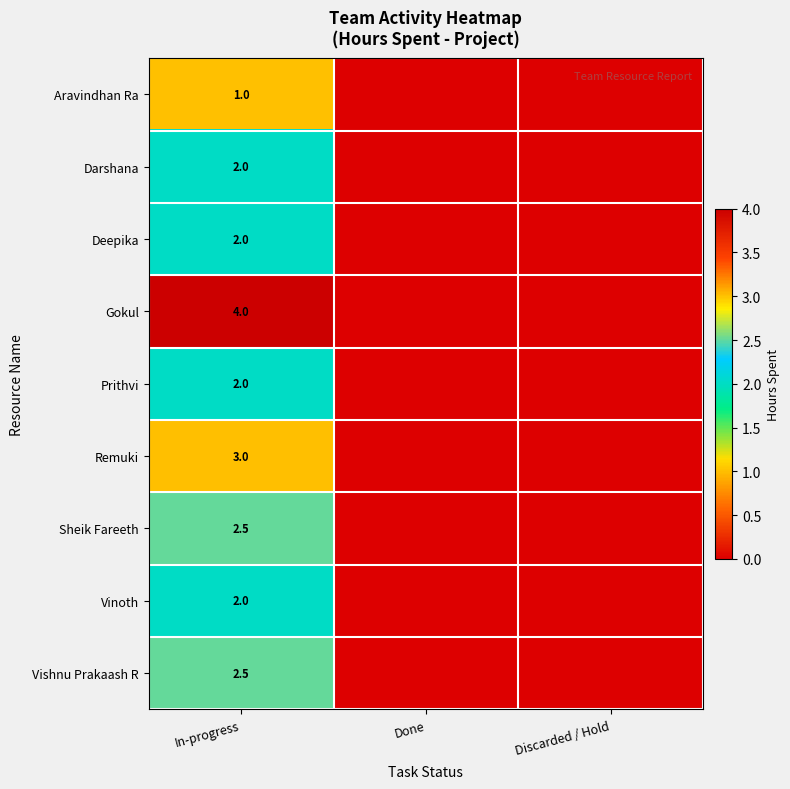

What is the difference between the highest and lowest values at In-progress?

3.0